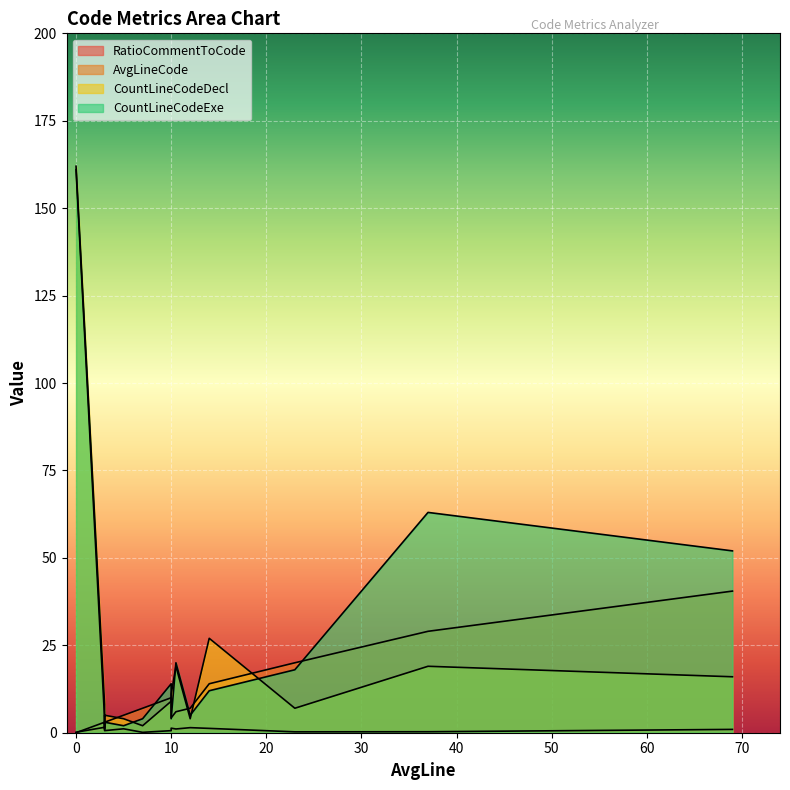

True or false: CountLineCodeDecl has more than 2 interior local peaks.

True